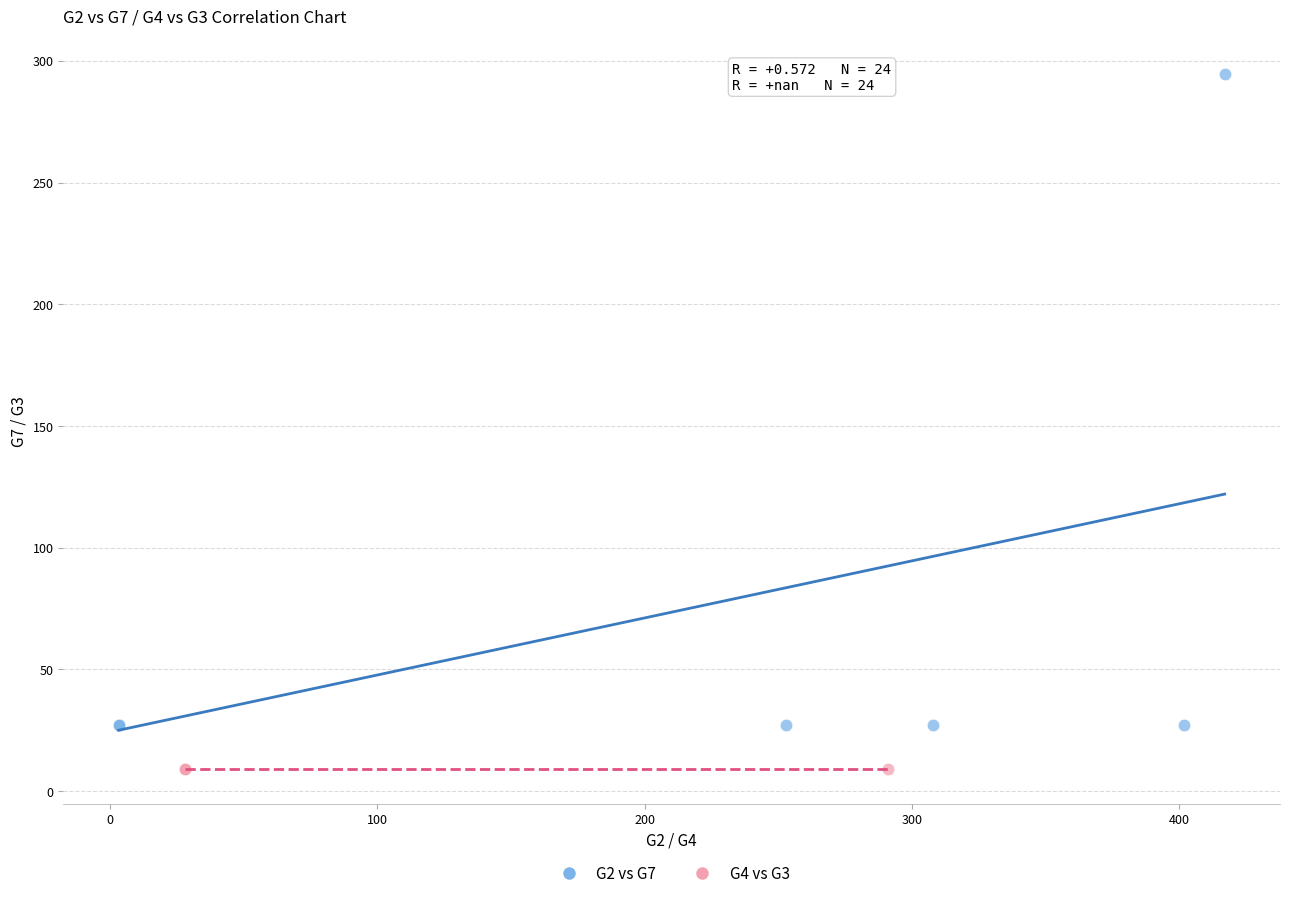

Which series reaches the minimum Y coordinate?

G4 vs G3